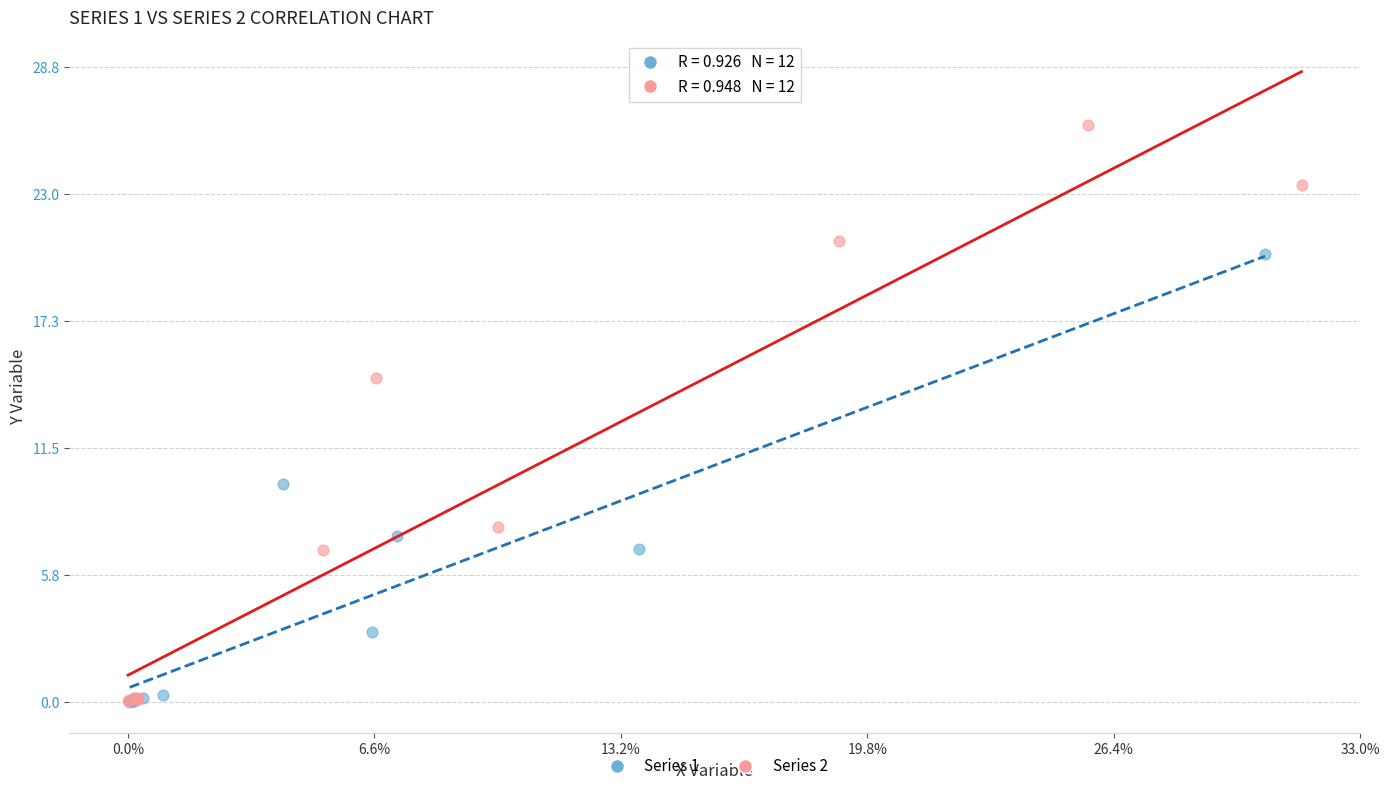

Which series reaches the maximum Y coordinate?

Series 2